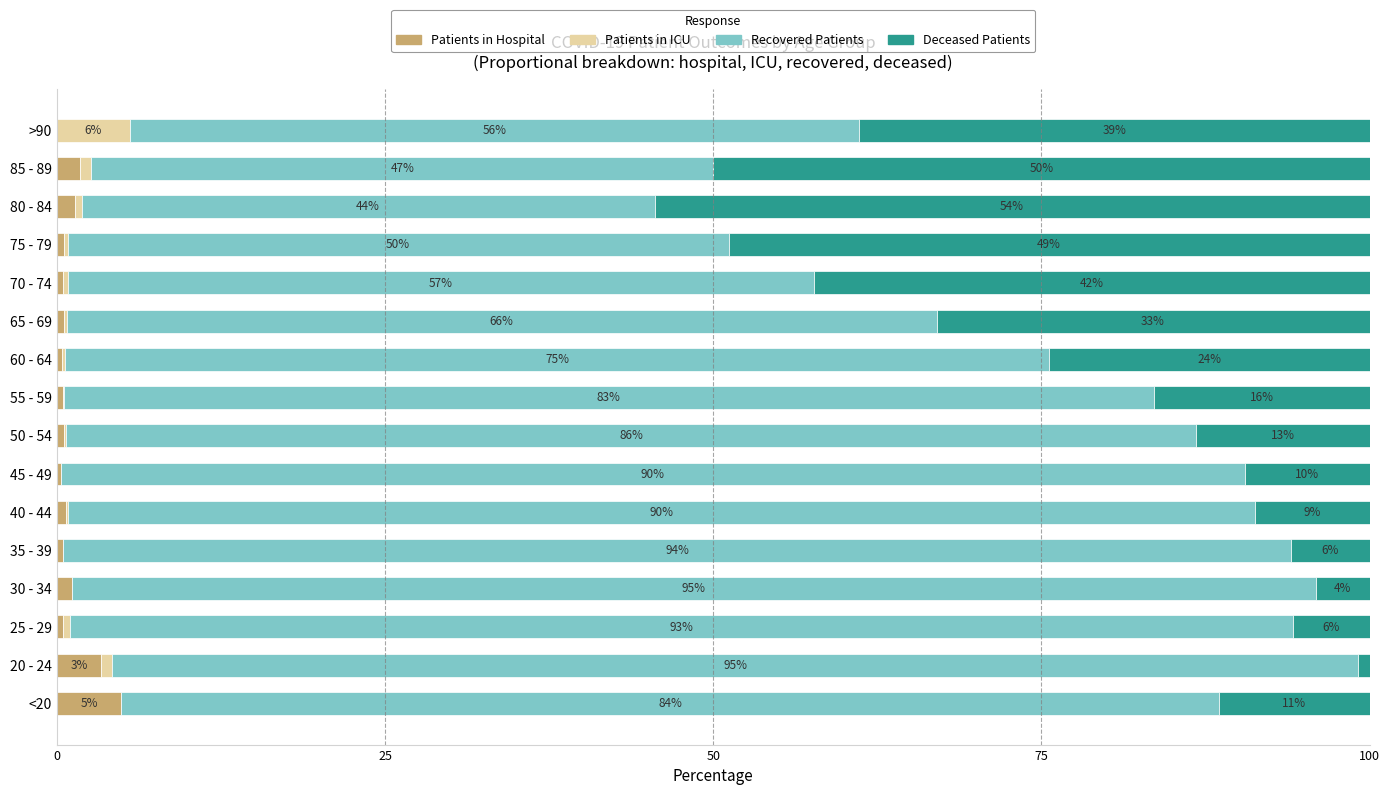

What is the total value across all series at 80 - 84?

100.0